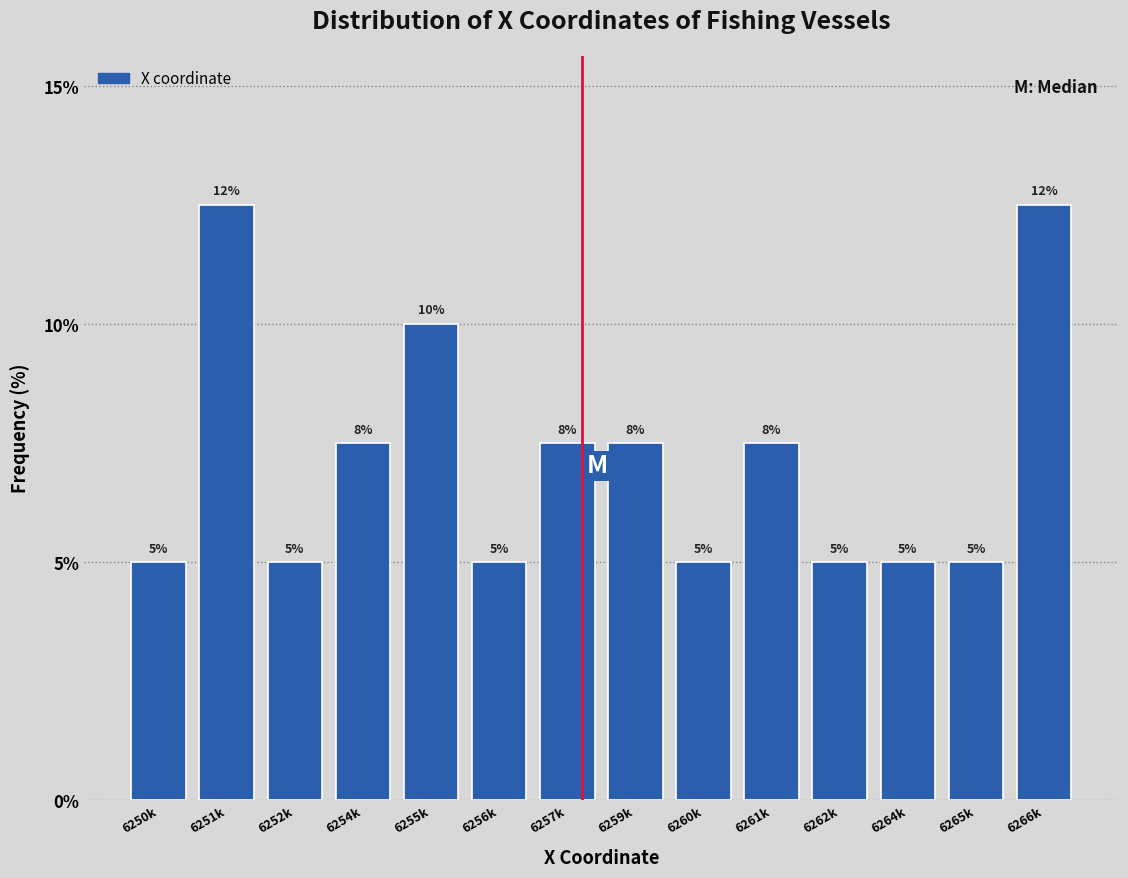

At which label does the data first exceed 7?

6251k